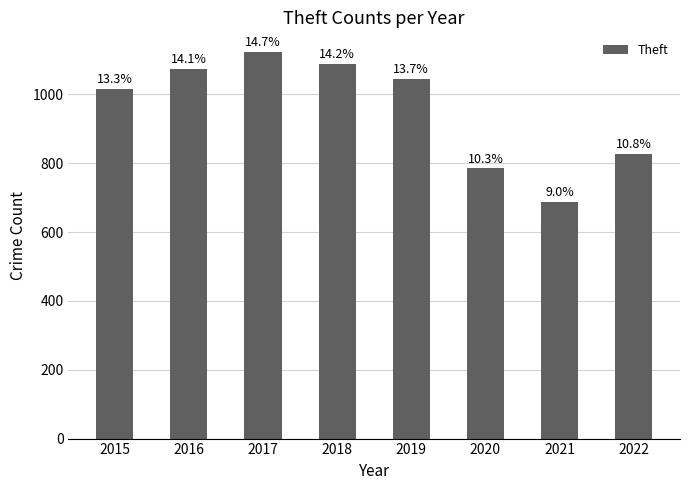

How many bars are there in total?

8